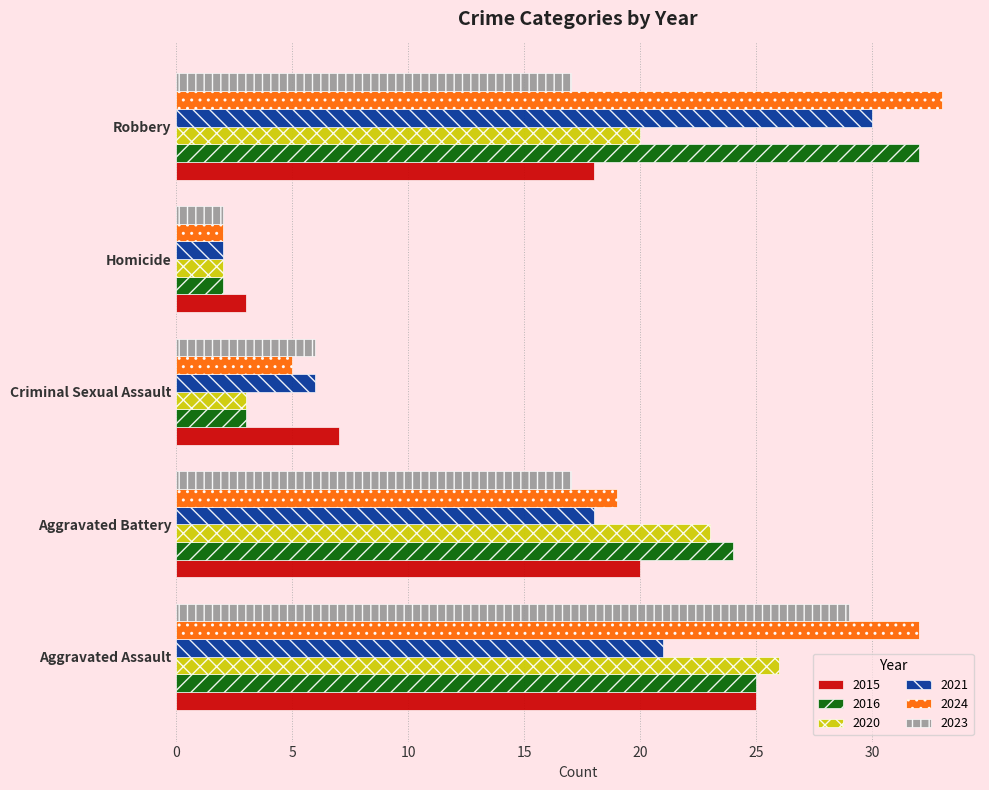

How many distinct data groups are displayed?

6